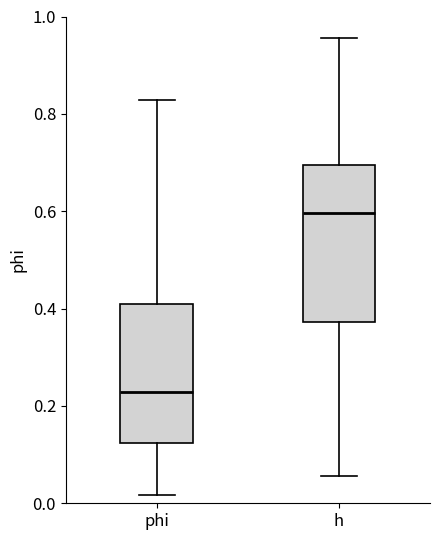

Reading left to right, read every box against the y-axis: the position of its median line, the range the box covers, and the ends of its whiskers. The values are not printed on the chart, so give them approximately, as read against the axis.

phi: median 0.22, box 0.12 to 0.40, whiskers 0.02 to 0.82
h: median 0.60, box 0.38 to 0.70, whiskers 0.06 to 0.96